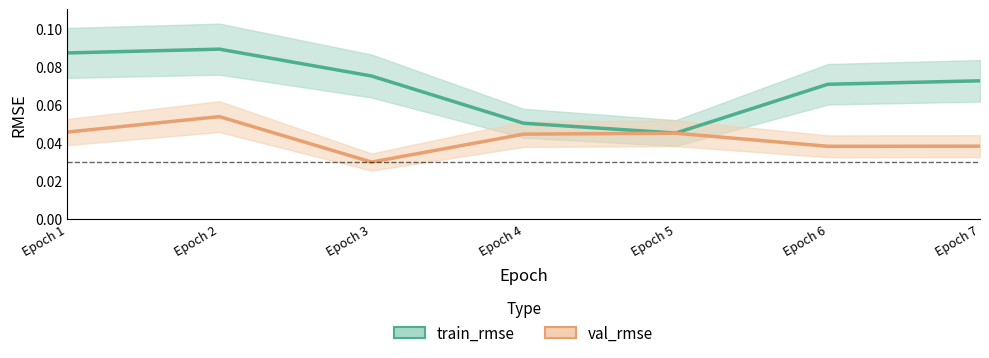

Rank the series by their maximum value, from lowest to highest.

val_rmse, train_rmse